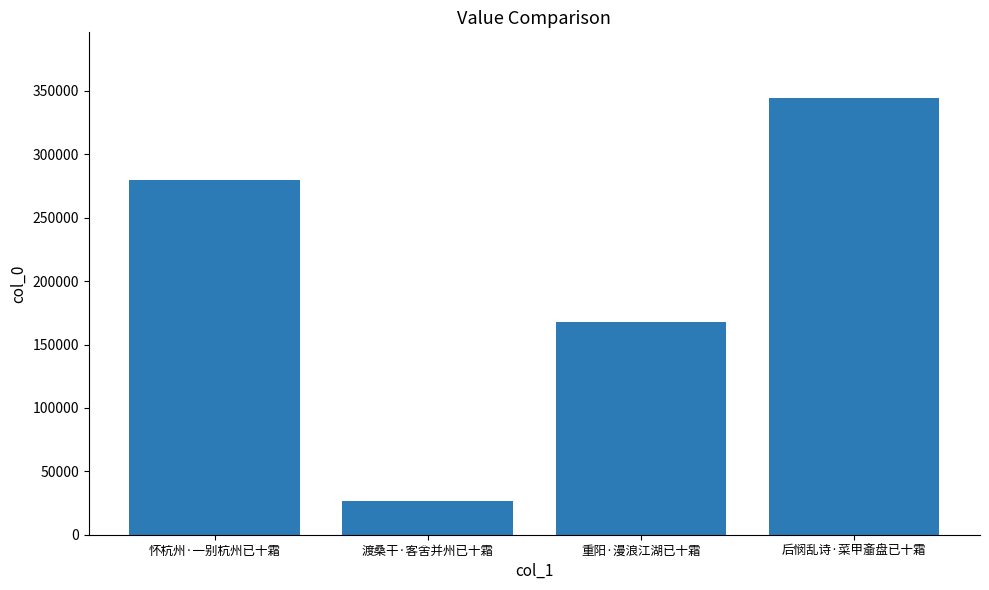

Reading left to right, transcribe all the data shown in this chart.

怀杭州·一别杭州已十霜=280055	渡桑干·客舍并州已十霜=26238	重阳·漫浪江湖已十霜=168152	后悯乱诗·菜甲齑盘已十霜=344533